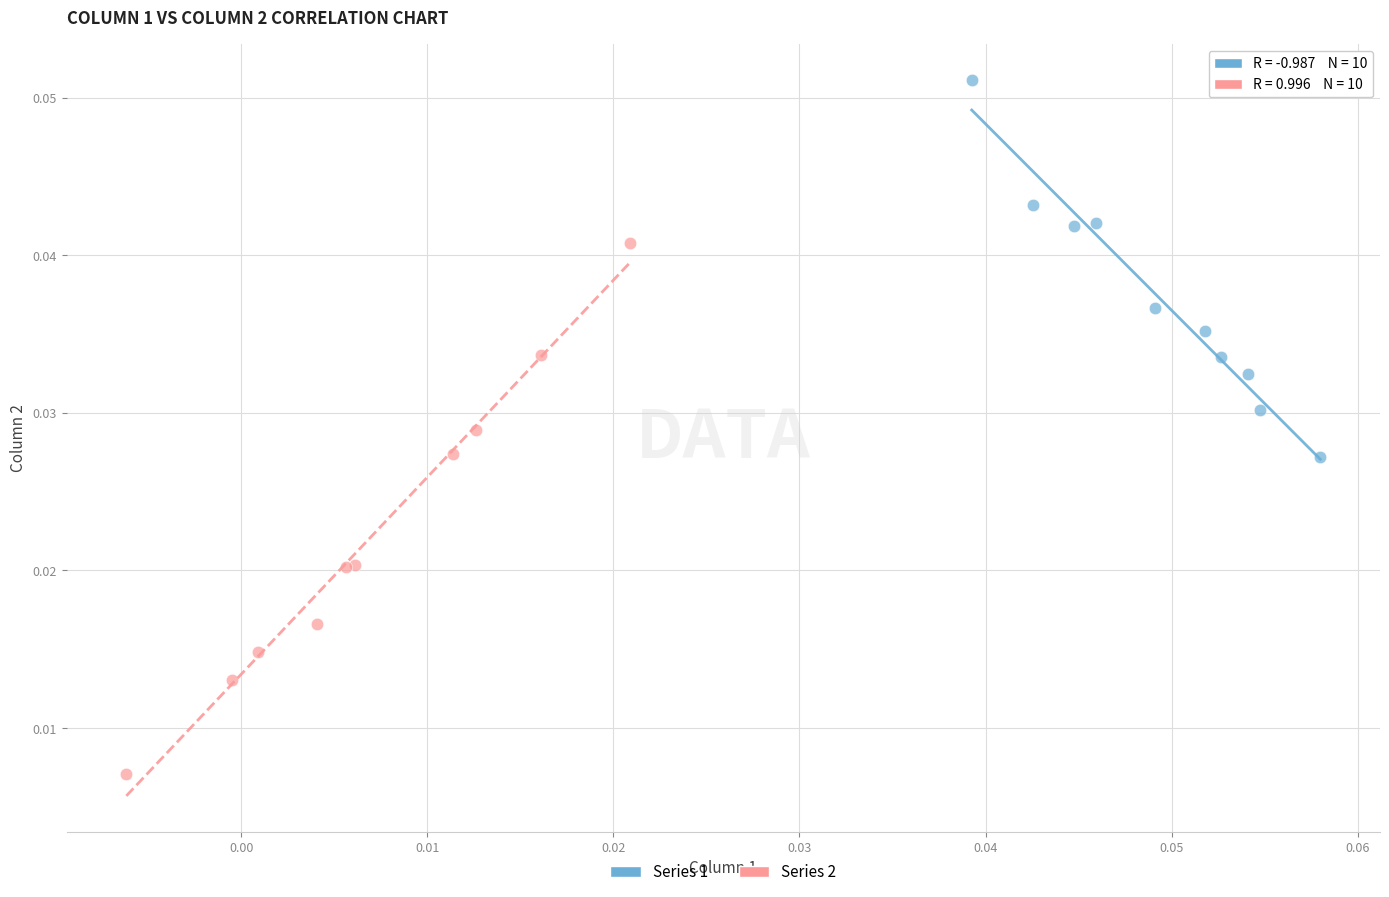

Which series reaches the minimum Y coordinate?

Series 2